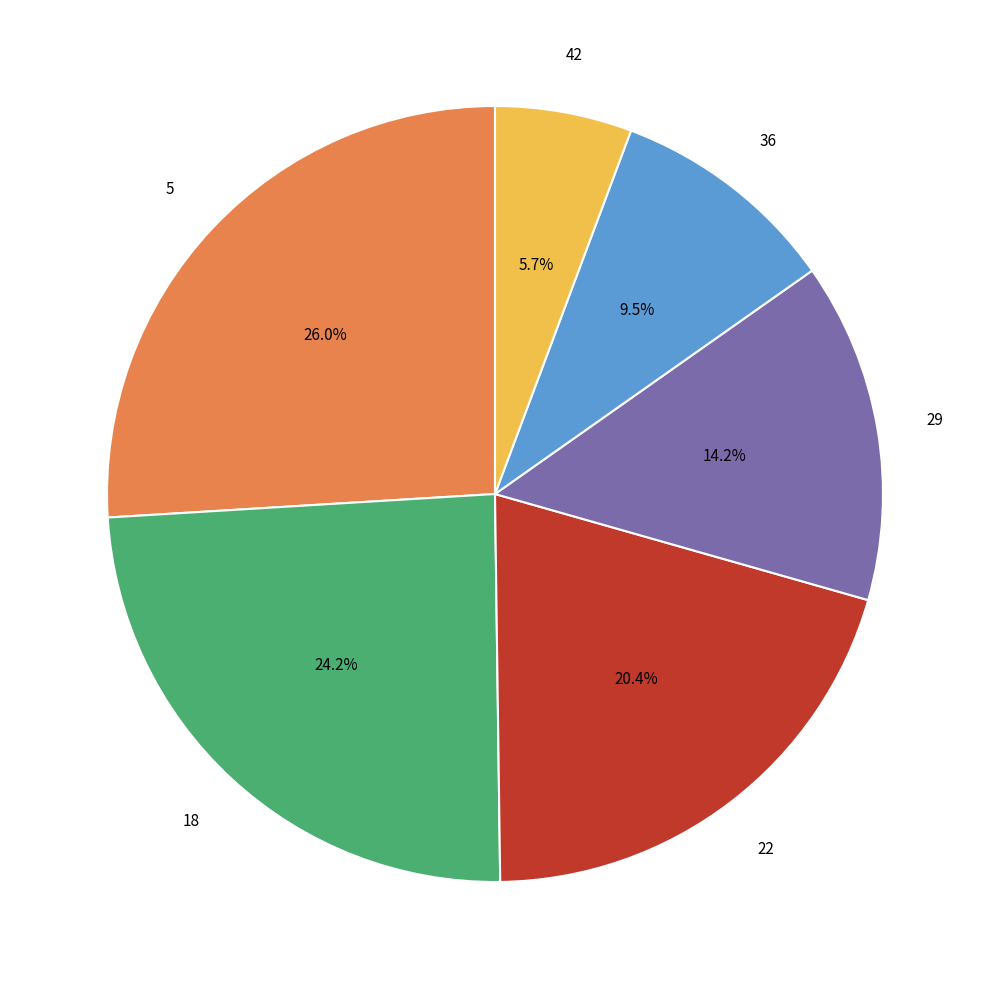

To the nearest percent, what is the difference between the largest and smallest slice percentages?

20%